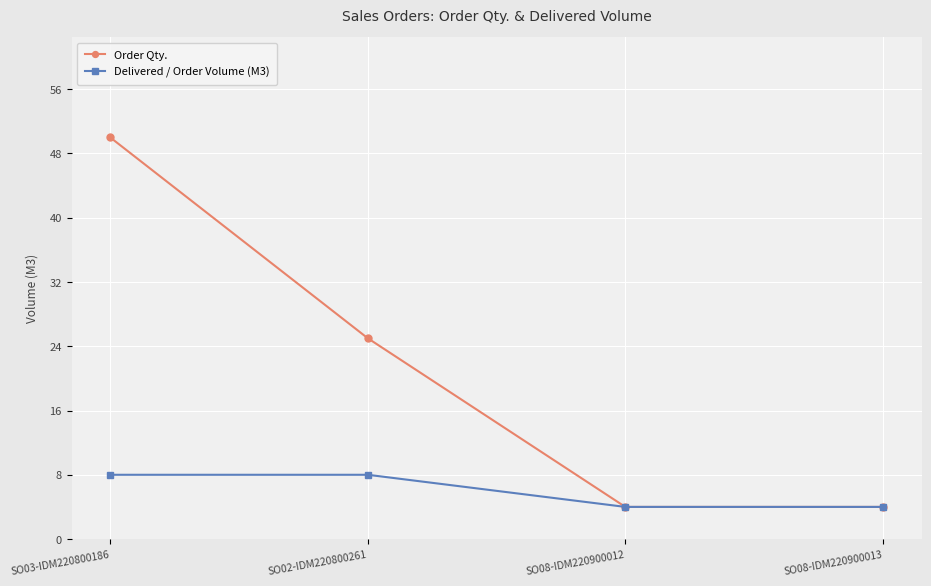

What is the total value across all series at SO08-IDM220900012?

8